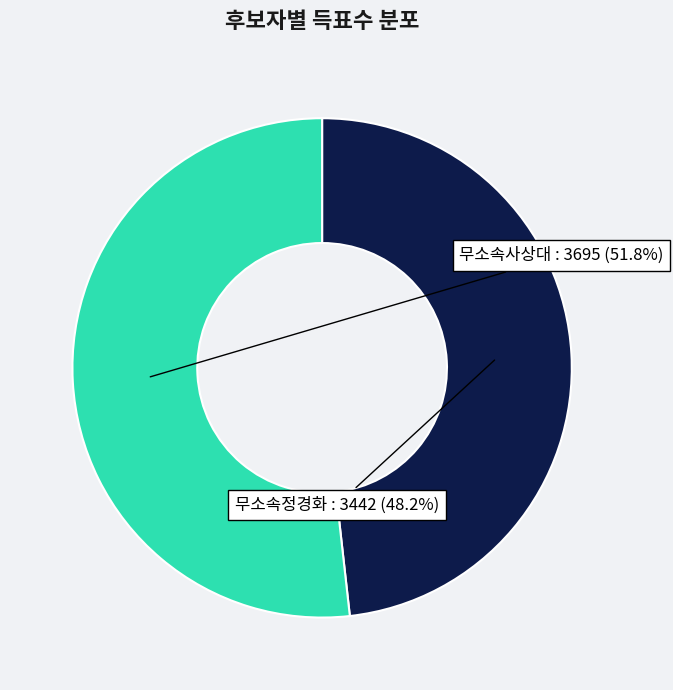

To the nearest percent, what is the difference between the largest and smallest slice percentages?

4%